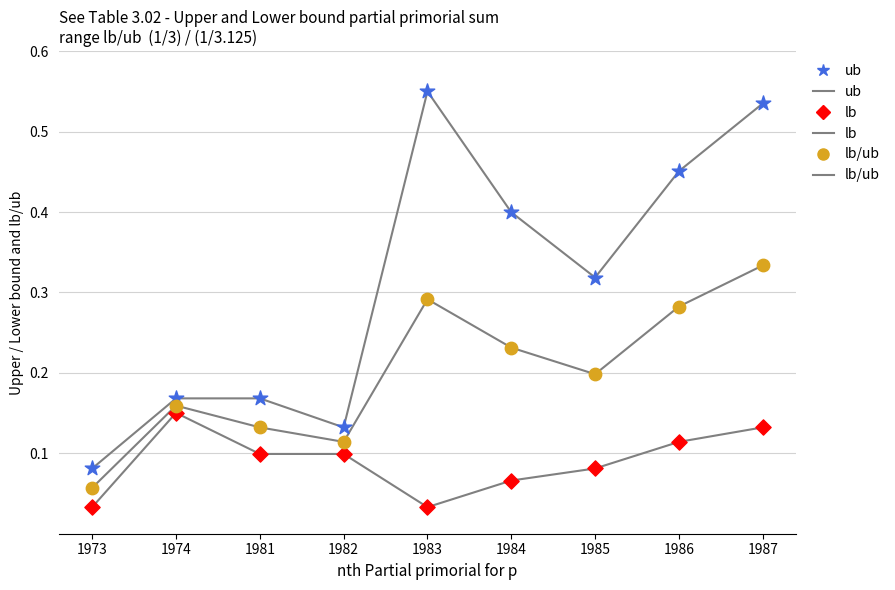

Which series contains the lowest Y value?

lb